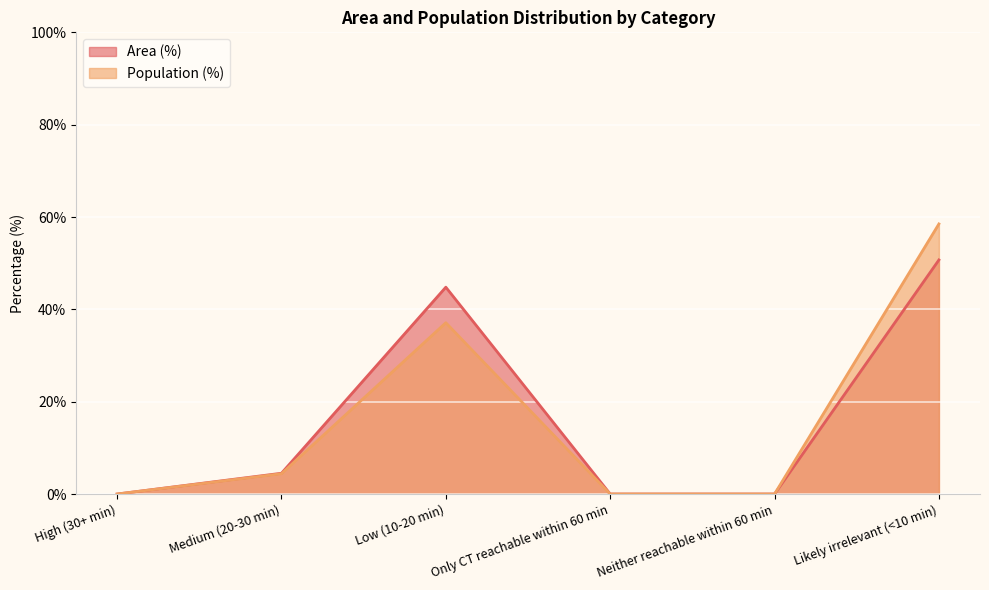

How many series are shown in this chart?

2